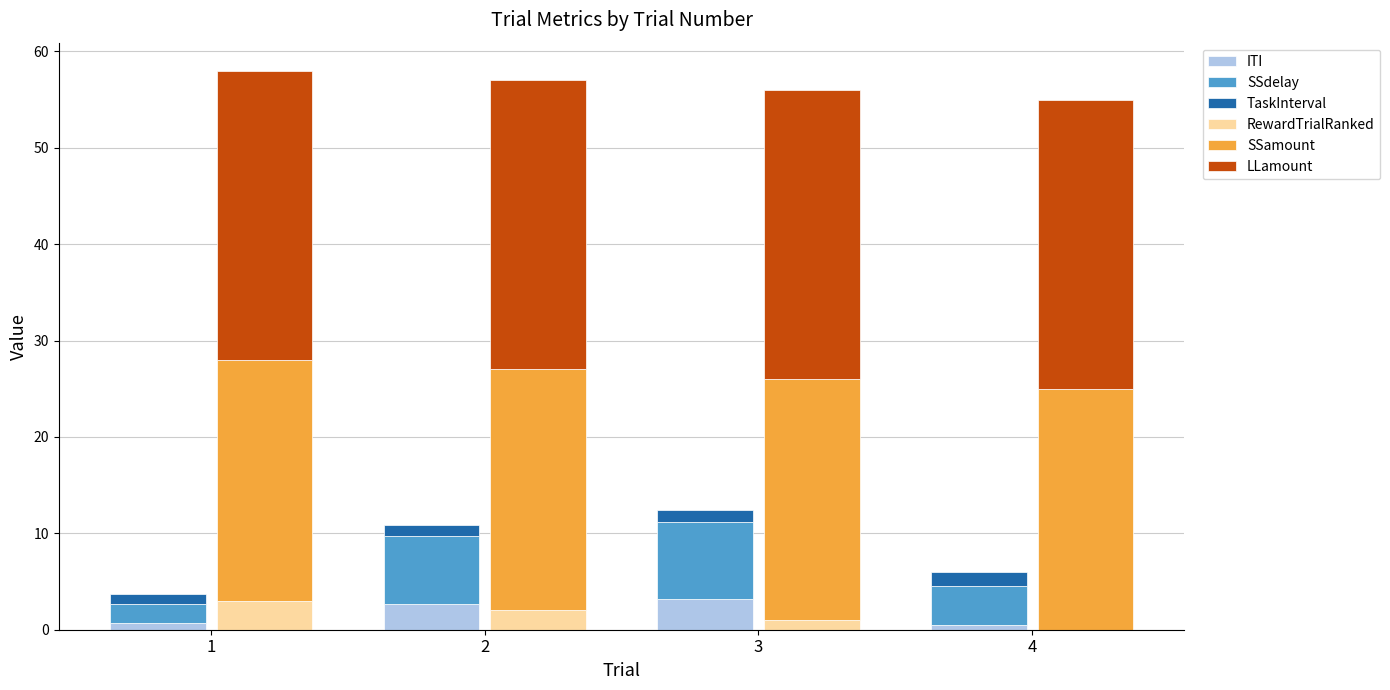

What is the total value across all series at 1?

61.7